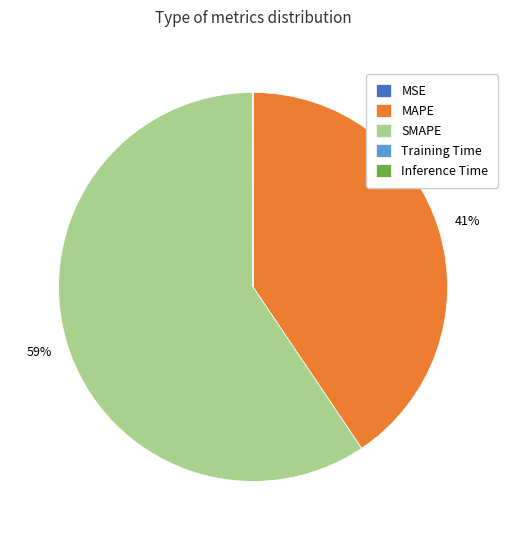

Which category has the biggest portion of the pie?

SMAPE